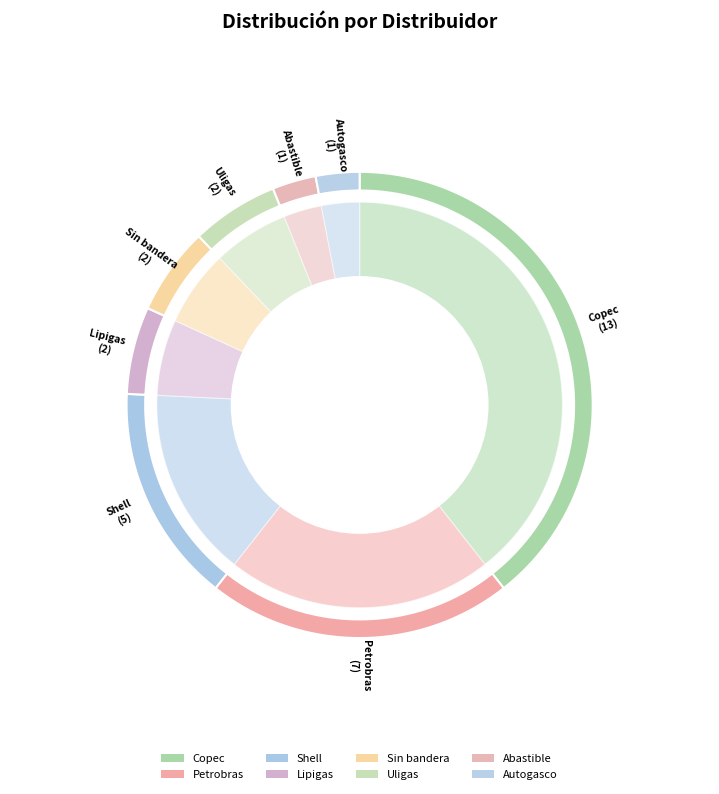

To the nearest percent, what percentage of the pie is Abastible?

3%